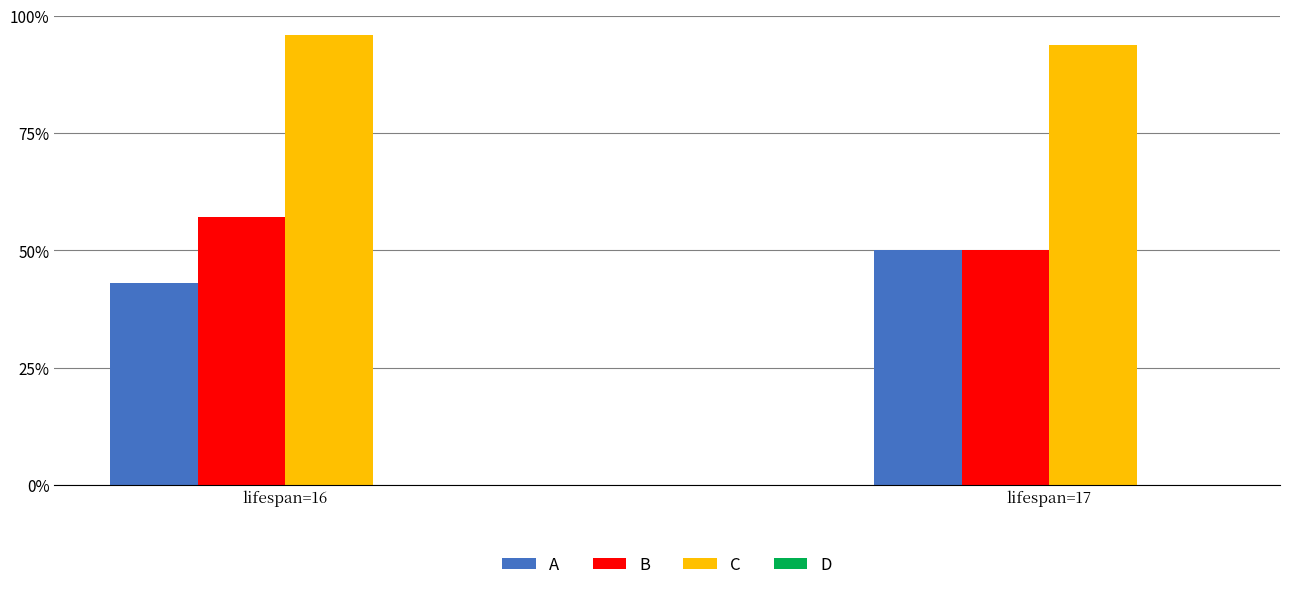

What is the value of the C bar at the 1st from the left?

95.8